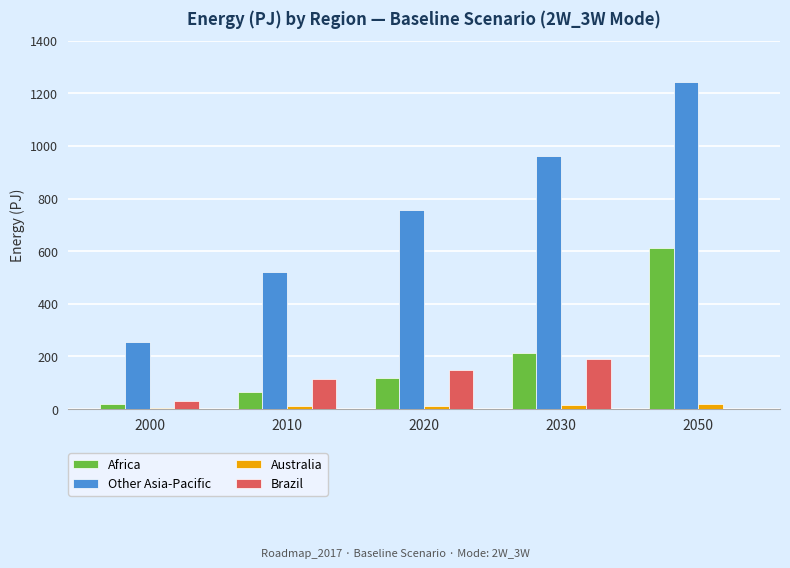

Which category has the highest value in the Africa series?

2050